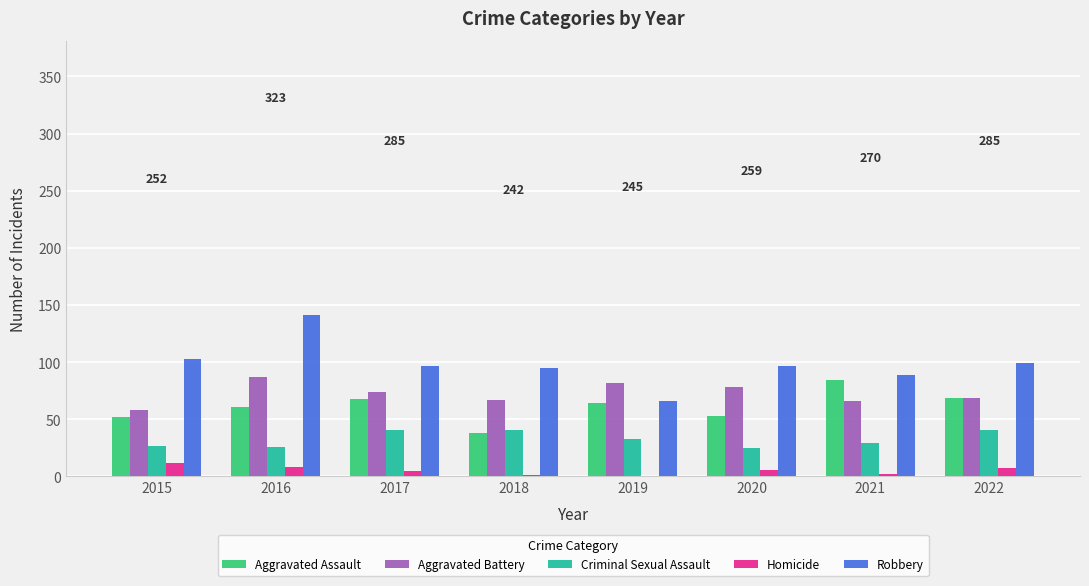

At which category does the chart reach its peak across all series?

2016